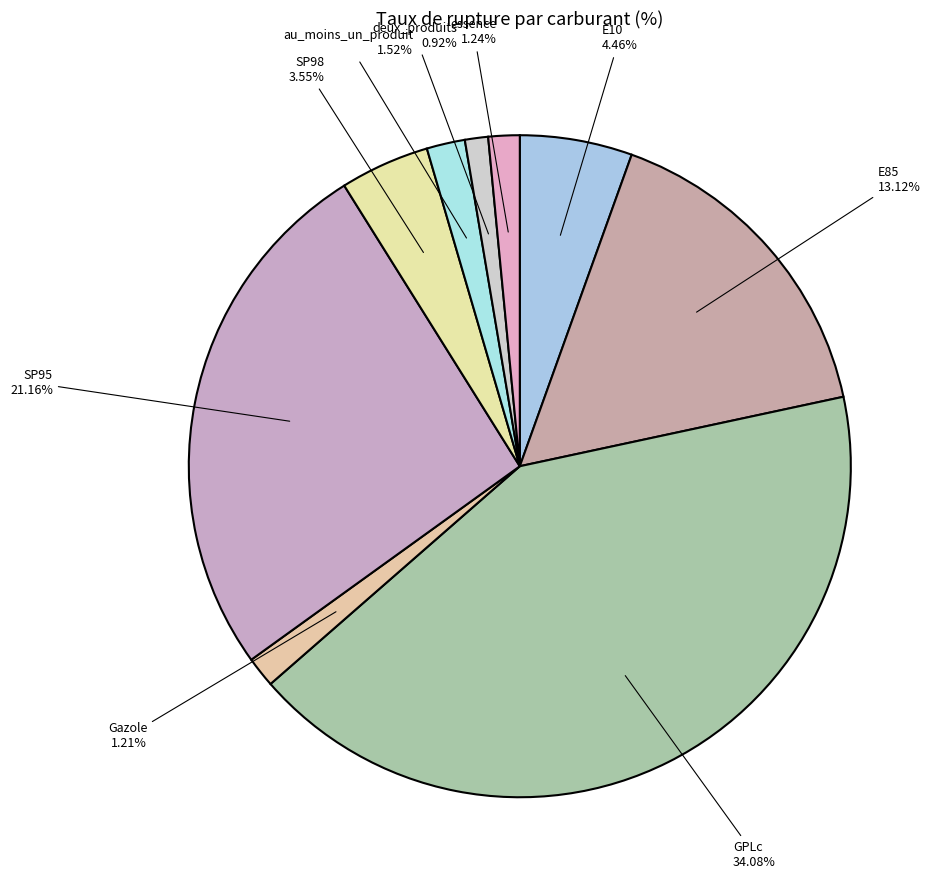

The SP98 slice represents 16% of the pie. True or false?

False